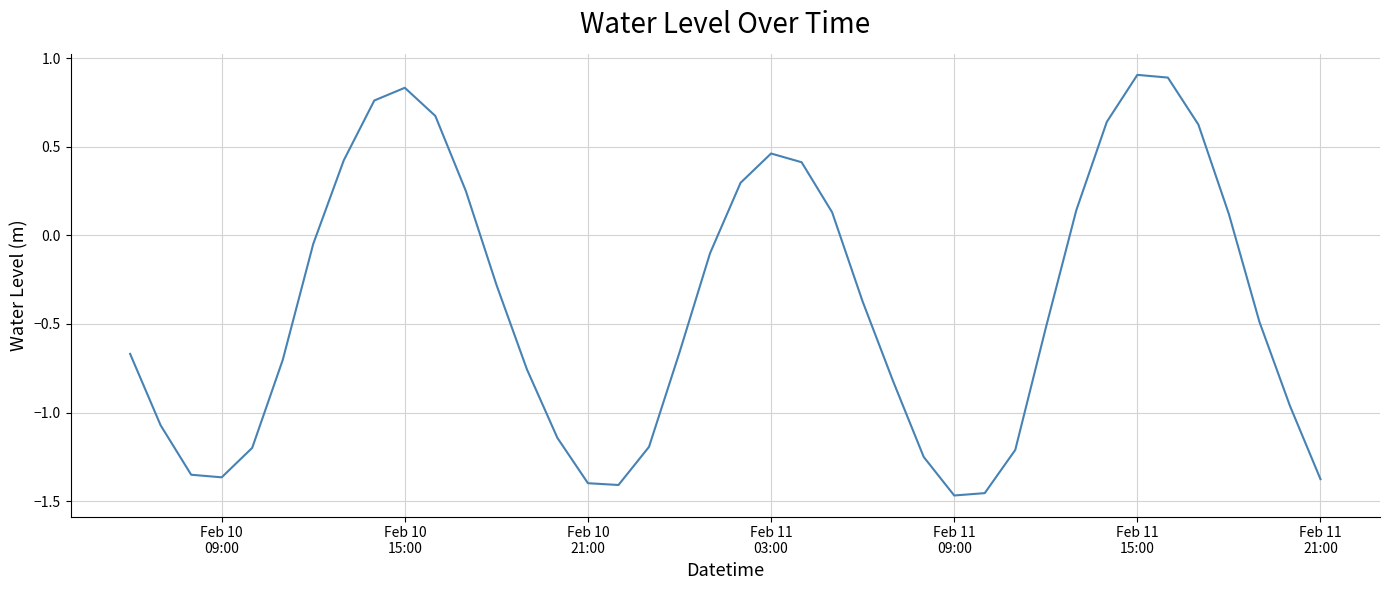

What is the difference between the maximum and minimum values?

2.4